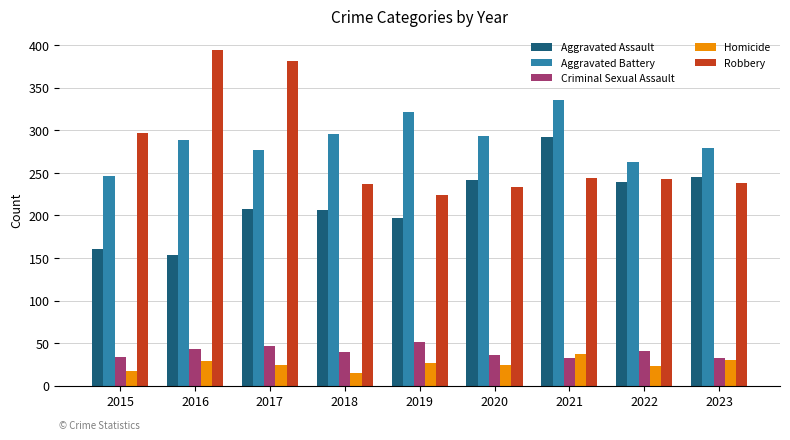

What is the greatest value displayed?

394